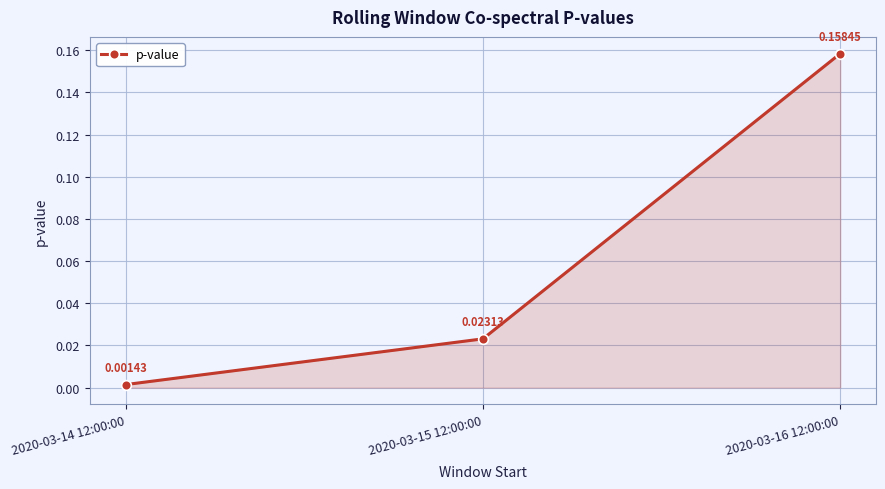

Rank the categories by value from highest to lowest.

2020-03-16 12:00:00, 2020-03-15 12:00:00, 2020-03-14 12:00:00